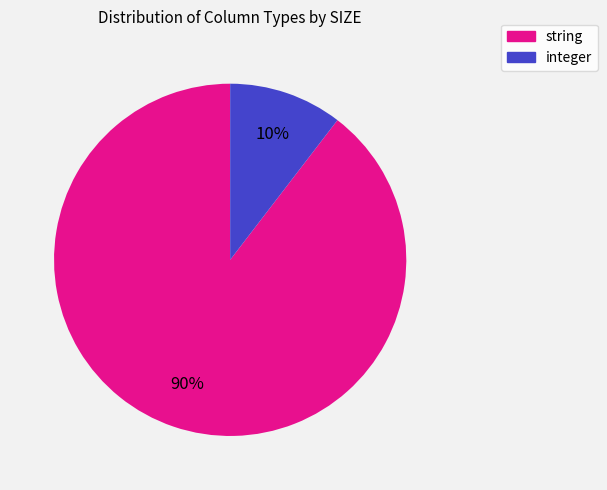

Is there a majority slice in this chart?

Yes